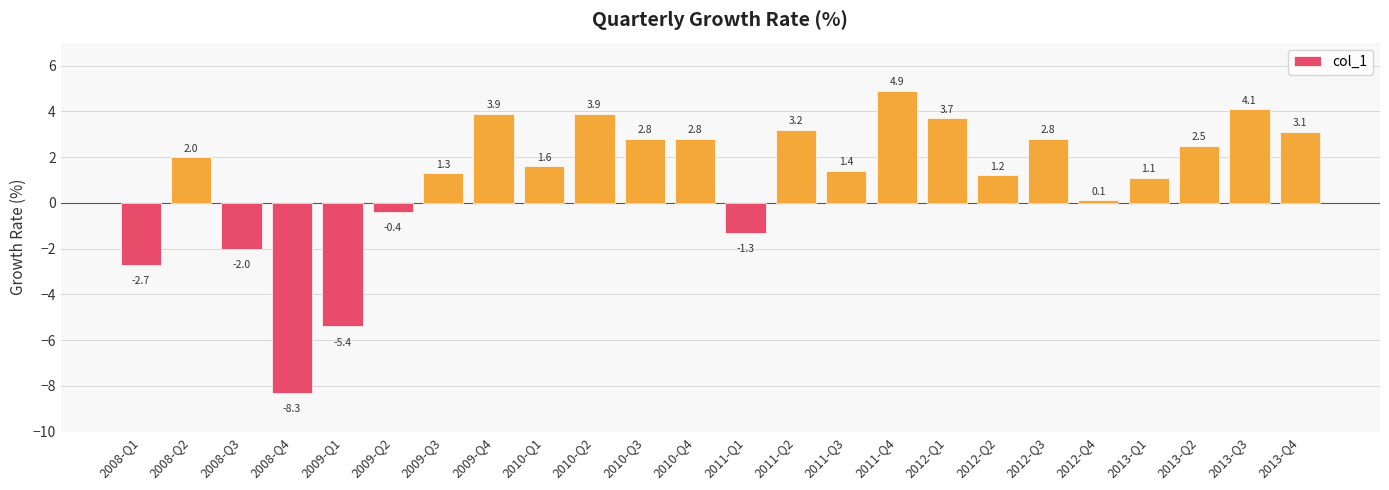

At which category does the chart reach its minimum across all series?

2008-Q4